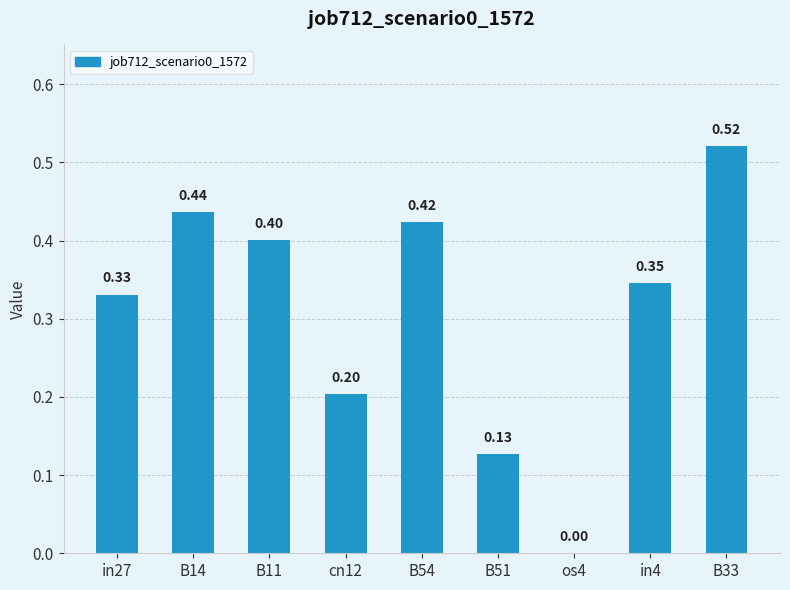

What is the sum of the values at B54 and B11?

0.8